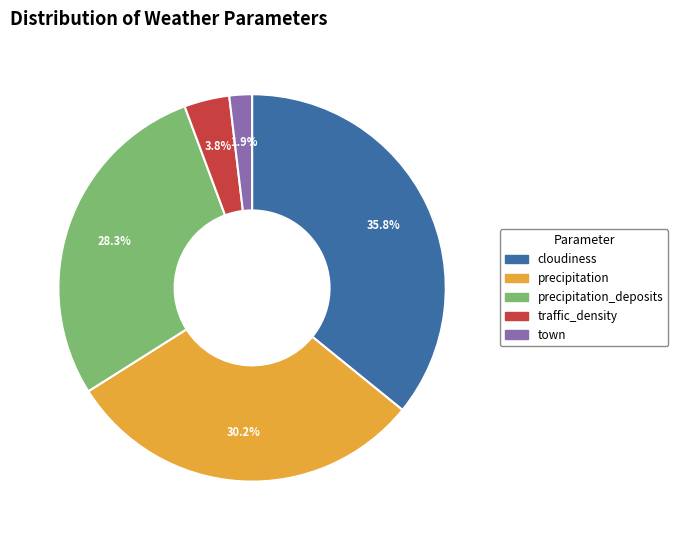

Does any single category account for the majority?

No